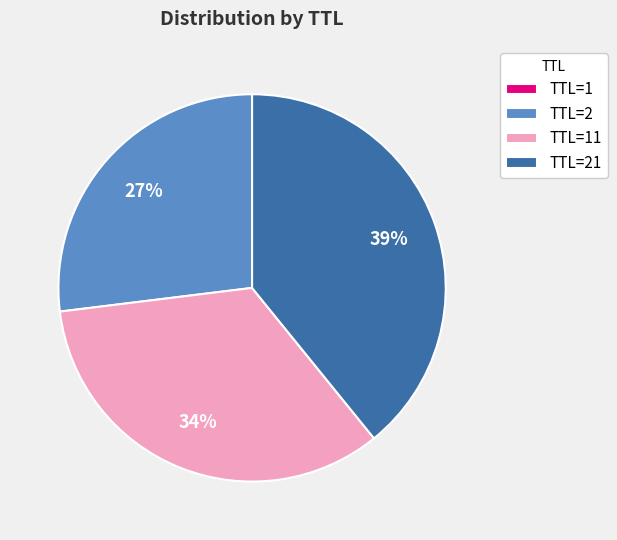

What is the largest slice in the pie chart?

TTL=21